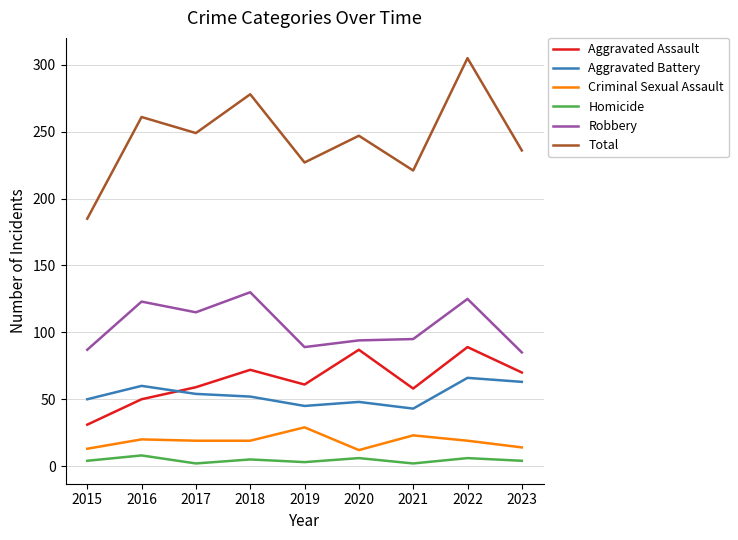

In Aggravated Assault, how many points are lower than both neighbors (excluding endpoints)?

2